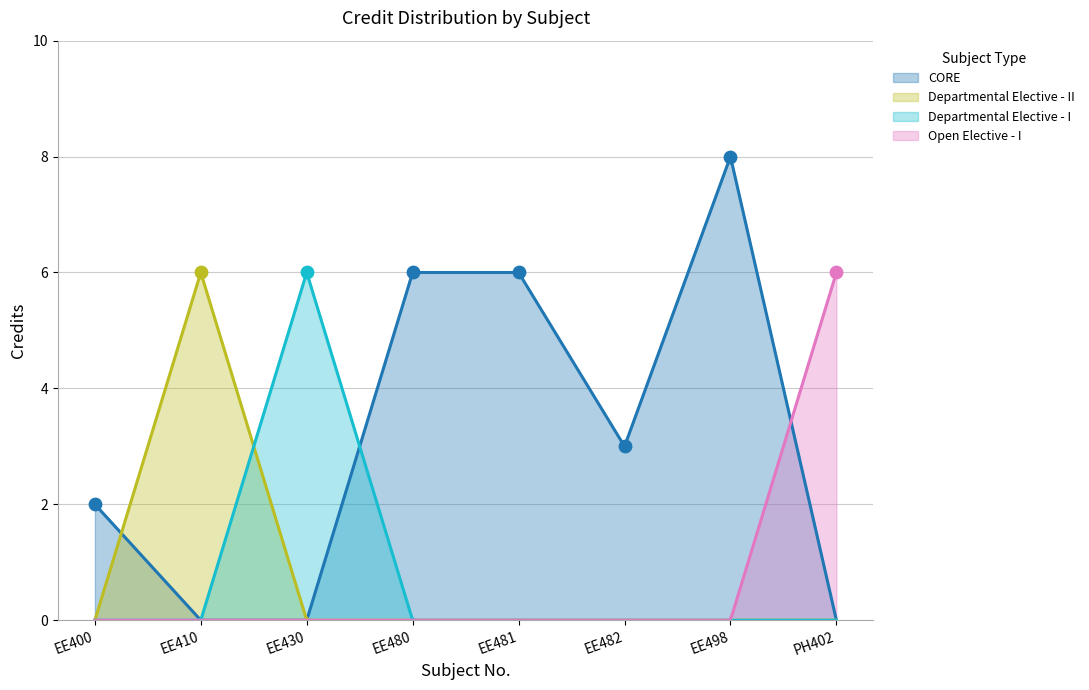

What is the change in value from EE482 to EE498?

+5